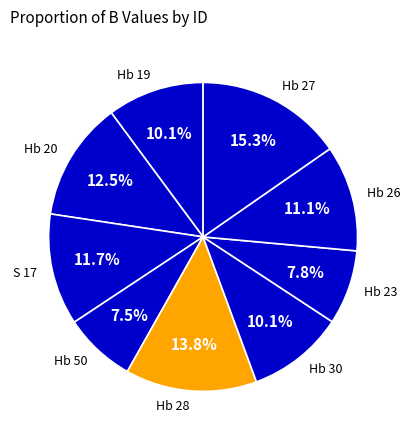

Is it true that Hb 19 is 10% of the pie?

True